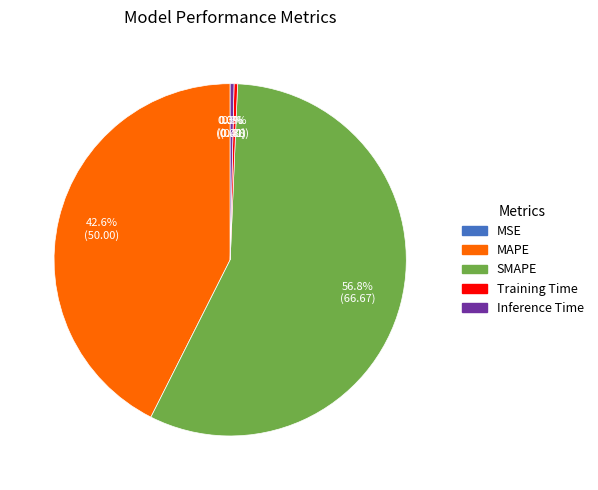

Which has a higher value, MAPE or SMAPE?

SMAPE